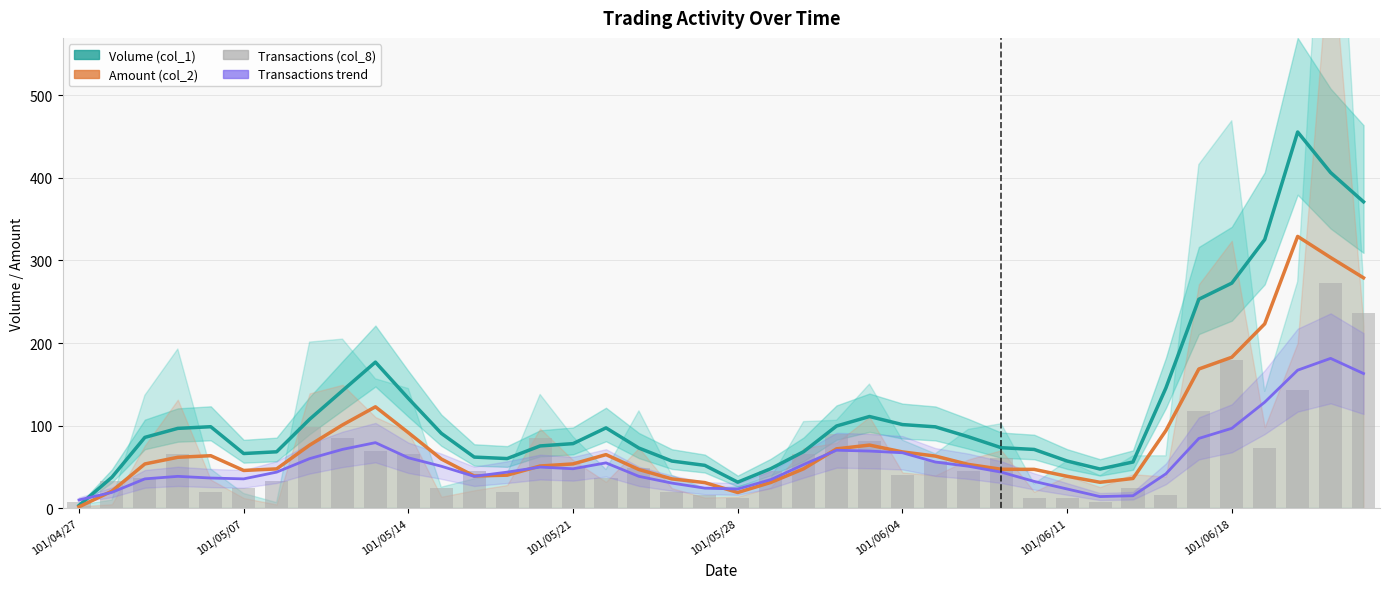

What is the maximum value for Amount (col_2)?

329.1